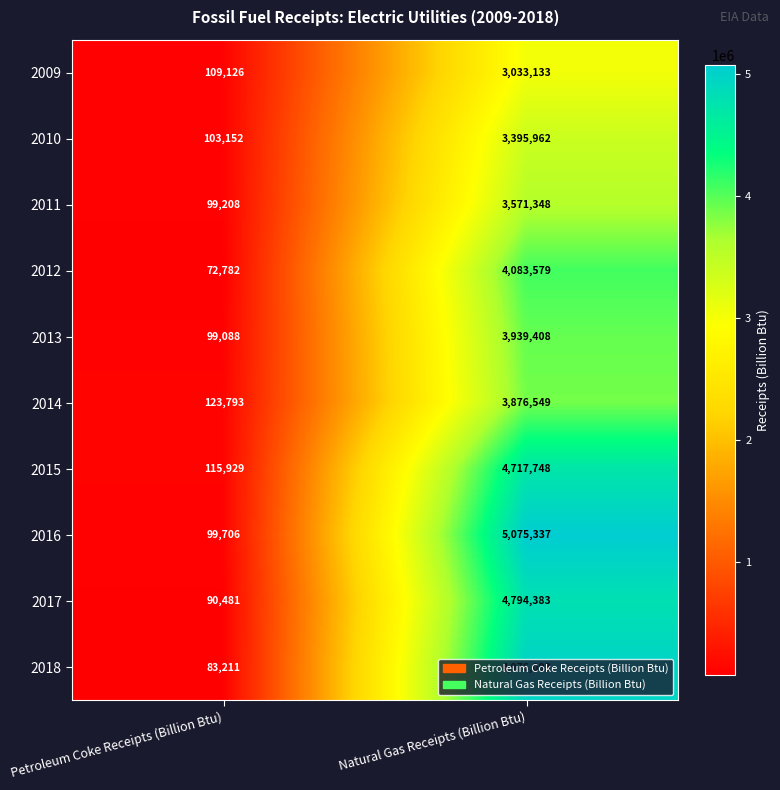

At which category does the chart reach its peak across all series?

Natural Gas Receipts (Billion Btu)